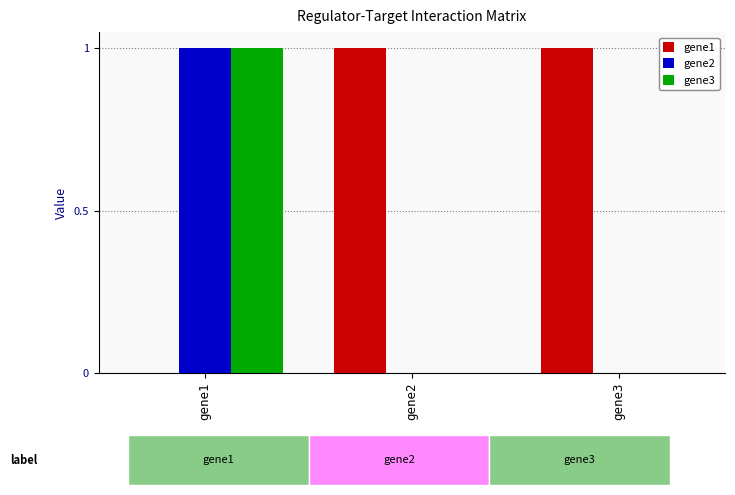

Reading left to right, list all the values displayed in this chart.

gene1: 0	1	1
gene2: 1	0	0
gene3: 1	0	0